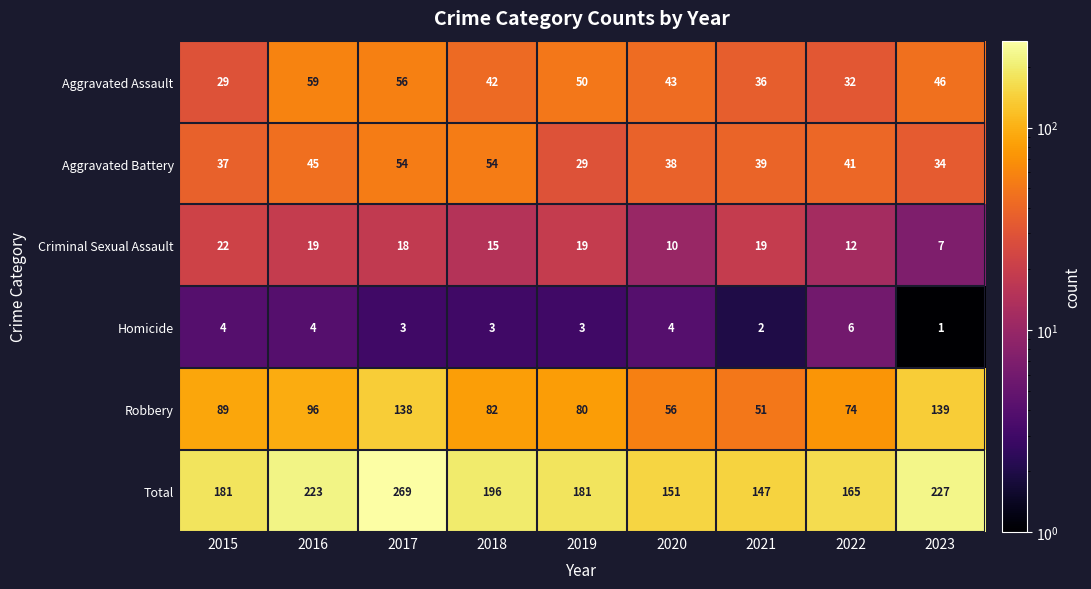

At which category does the chart reach its minimum across all series?

2023